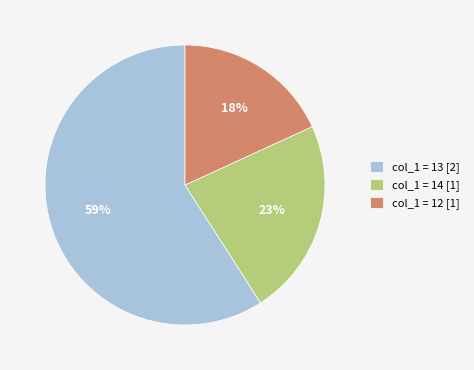

To the nearest percent, what is the combined percentage of col_1 = 13 [2] and col_1 = 12 [1]?

77%